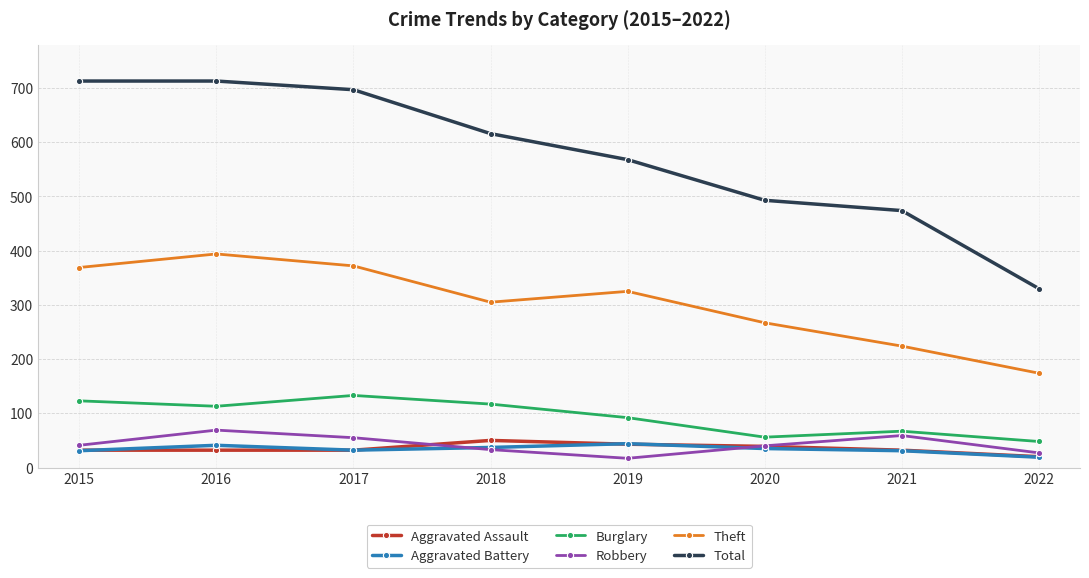

What is the difference between the maximum and minimum values in the Aggravated Battery series?

25